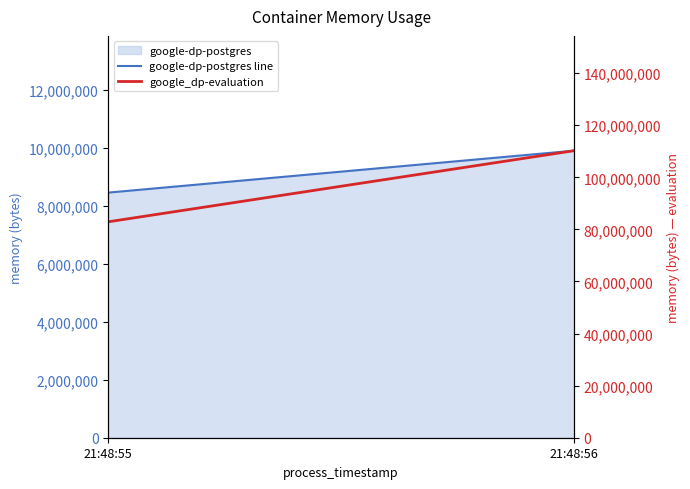

At how many categories does at least one series exceed 32905195?

2